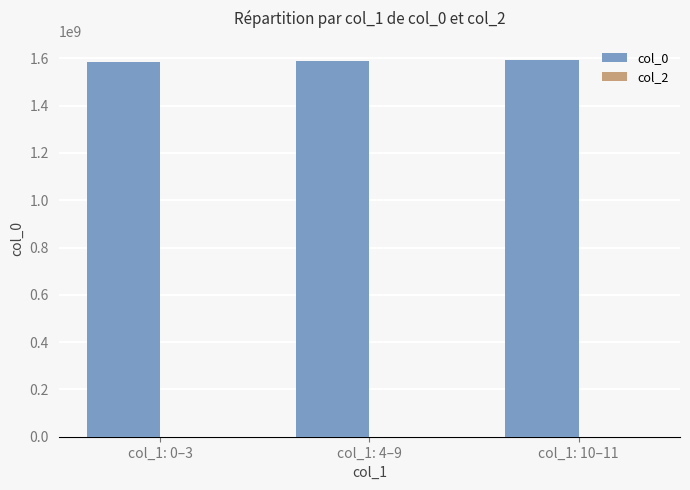

Approximately how many times larger is the value at col_1: 10–11 compared to col_1: 4–9?

1.0